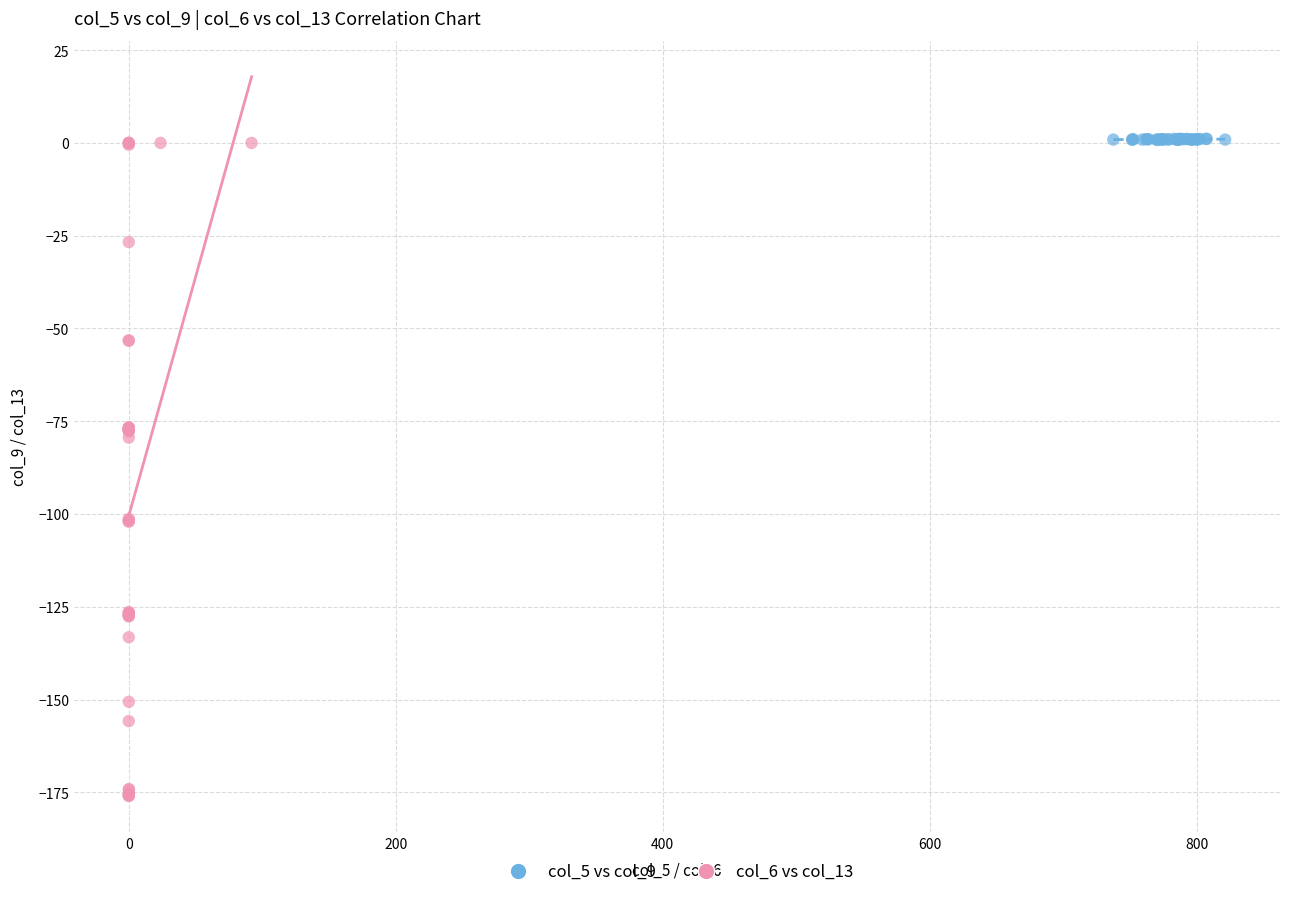

Which series contains the lowest Y value?

col_6 vs col_13